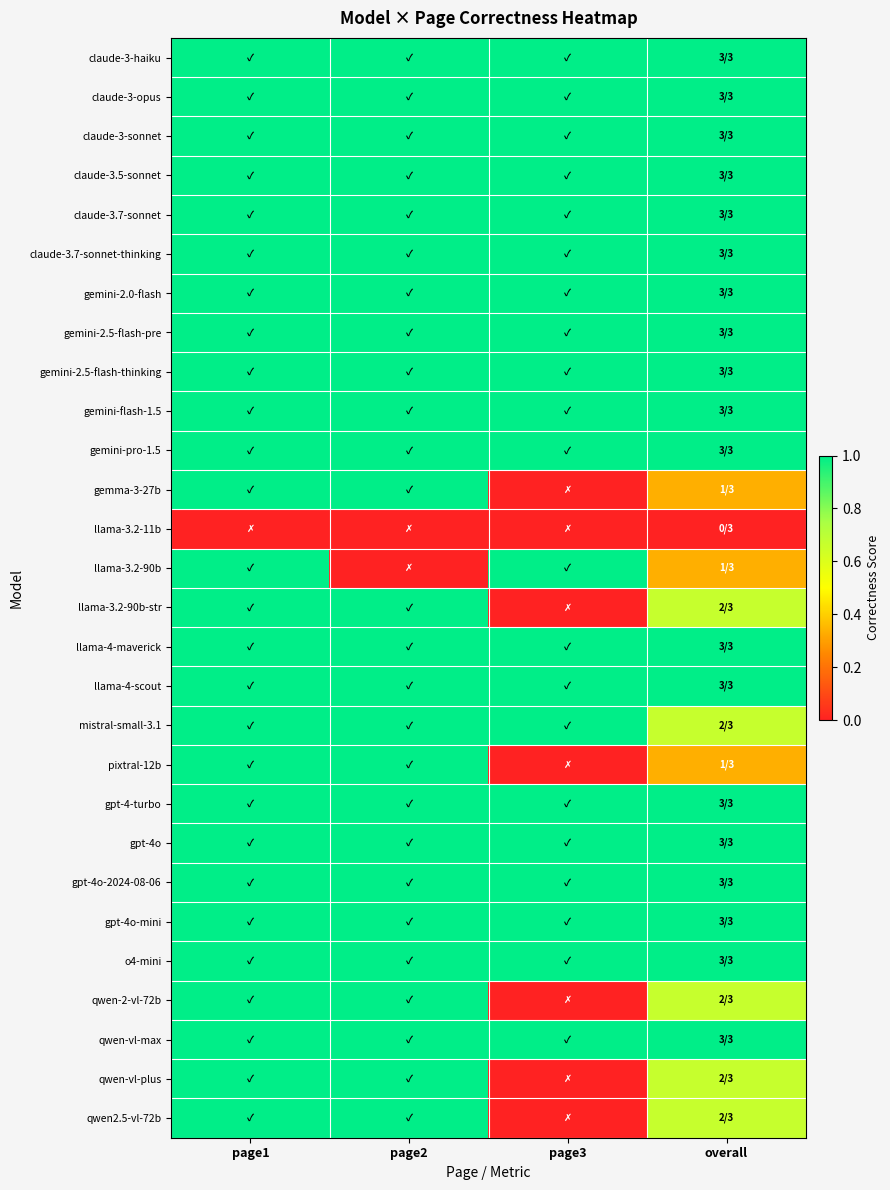

List the series in order of their peak value, highest first.

claude-3-haiku, claude-3-opus, claude-3-sonnet, claude-3.5-sonnet, claude-3.7-sonnet, claude-3.7-sonnet-thinking, gemini-2.0-flash, gemini-2.5-flash-pre, gemini-2.5-flash-thinking, gemini-flash-1.5, gemini-pro-1.5, gemma-3-27b, llama-3.2-90b, llama-3.2-90b-str, llama-4-maverick, llama-4-scout, mistral-small-3.1, pixtral-12b, gpt-4-turbo, gpt-4o, gpt-4o-2024-08-06, gpt-4o-mini, o4-mini, qwen-2-vl-72b, qwen-vl-max, qwen-vl-plus, qwen2.5-vl-72b, llama-3.2-11b